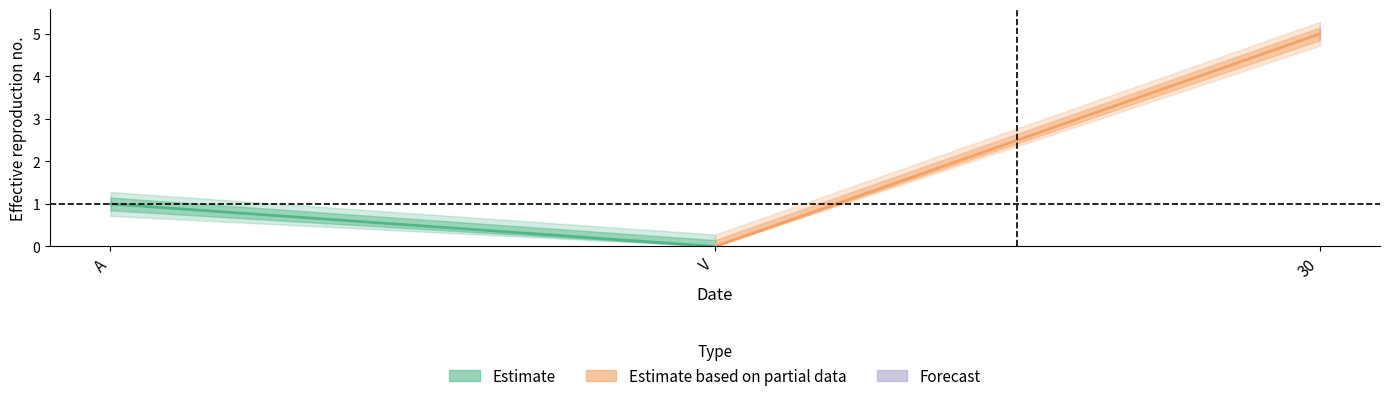

How many categories are shown in the chart?

3